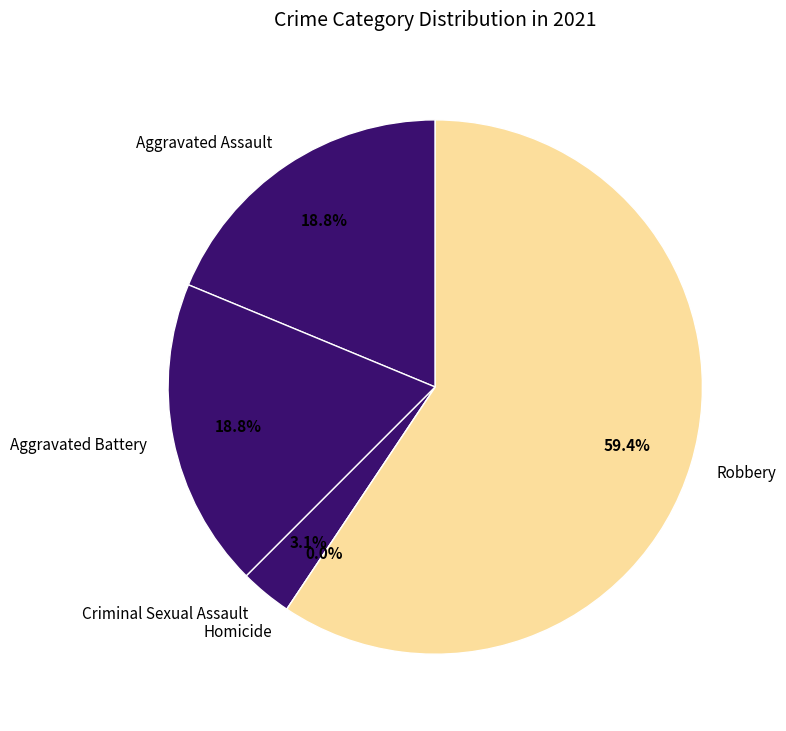

Which has a higher value, Aggravated Assault or Homicide?

Aggravated Assault